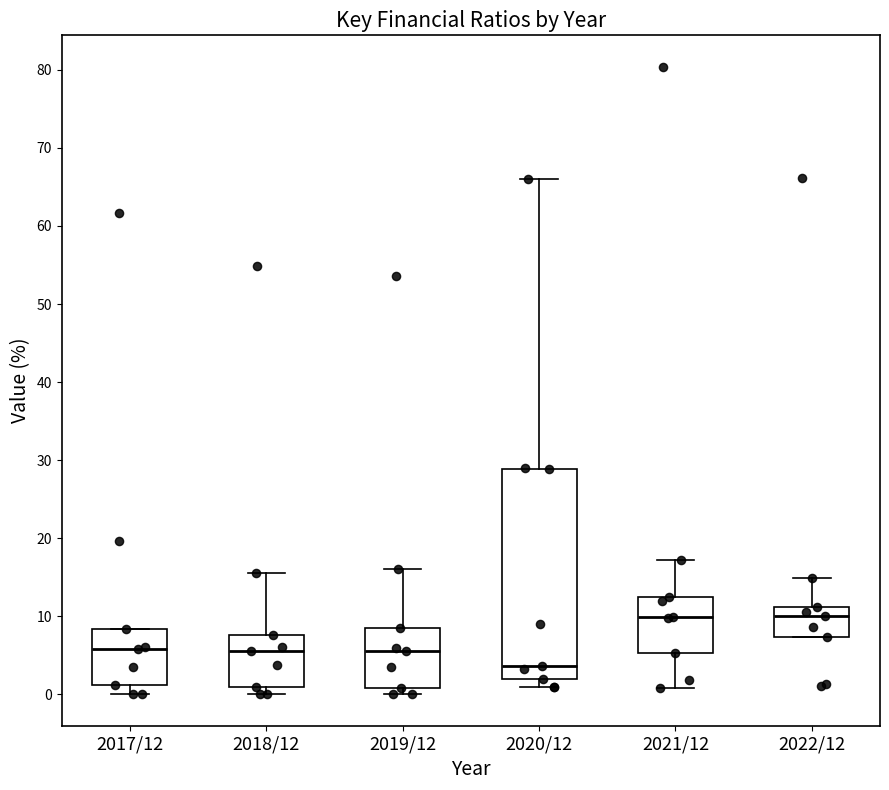

Comparing the boxes themselves (not the whiskers), which one is the tallest?

2020/12